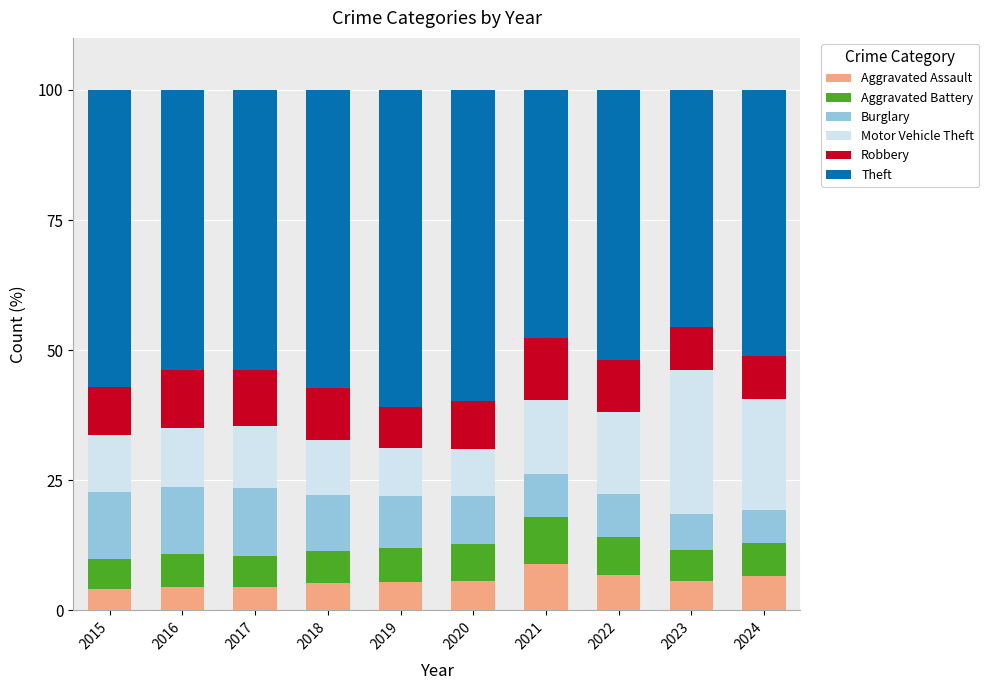

What is the total value across all series at 2021?

100.0